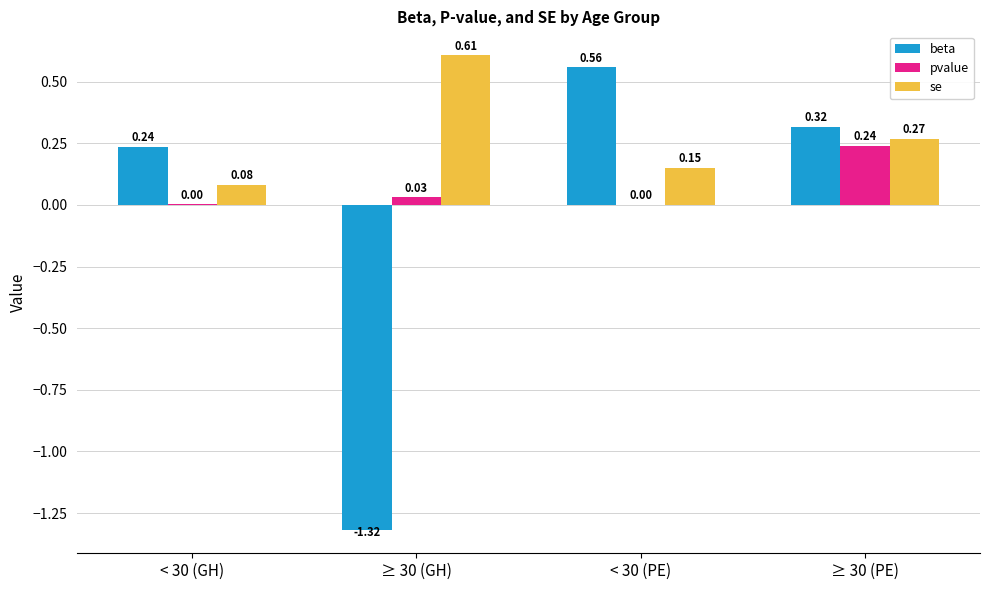

True or false: pvalue has a value of 0.0 at ≥ 30 (GH).

True